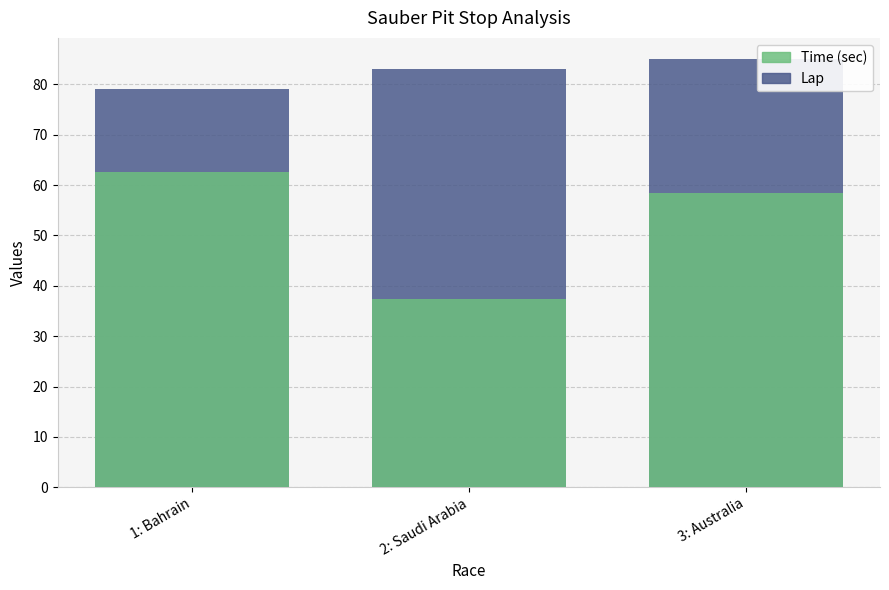

Reading right to left, transcribe all the data shown in this chart.

Lap: 85.0	83.0	79.0
Time (sec): 58.4	37.5	62.5
Lap (ref): 85.0	83.0	79.0
Time (sec) (ref): 58.4	37.5	62.5